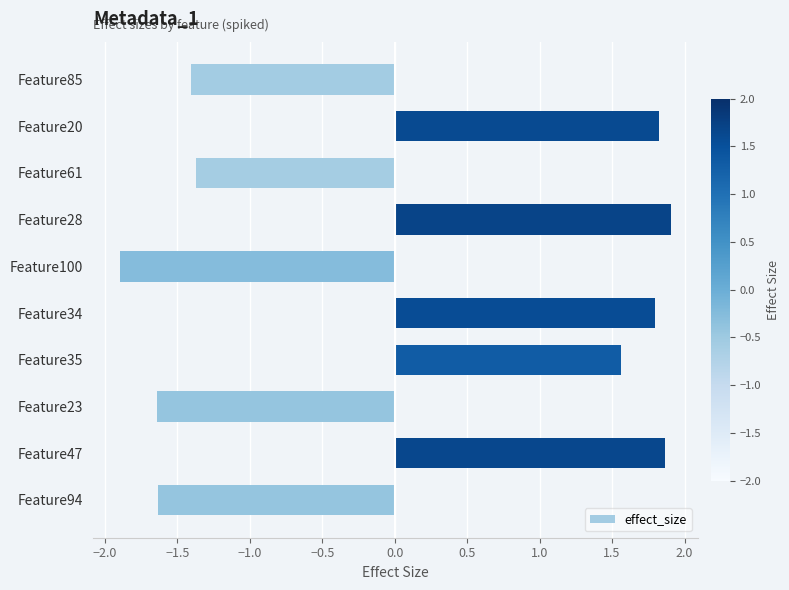

What is the change in value from Feature35 to Feature23?

-3.2